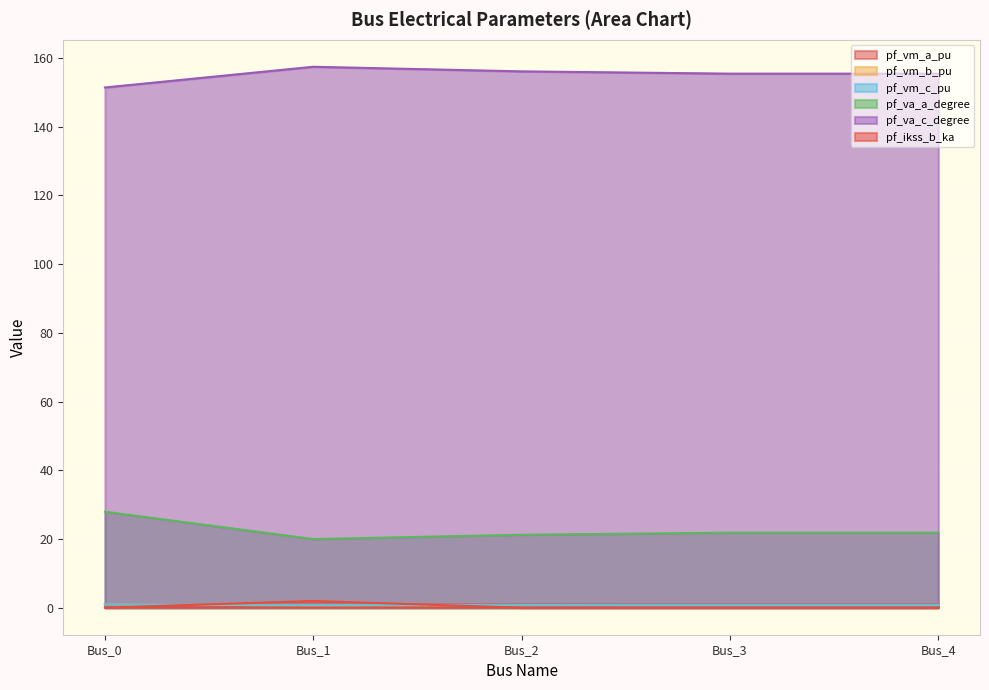

What is the average value of the pf_va_c_degree series?

155.2